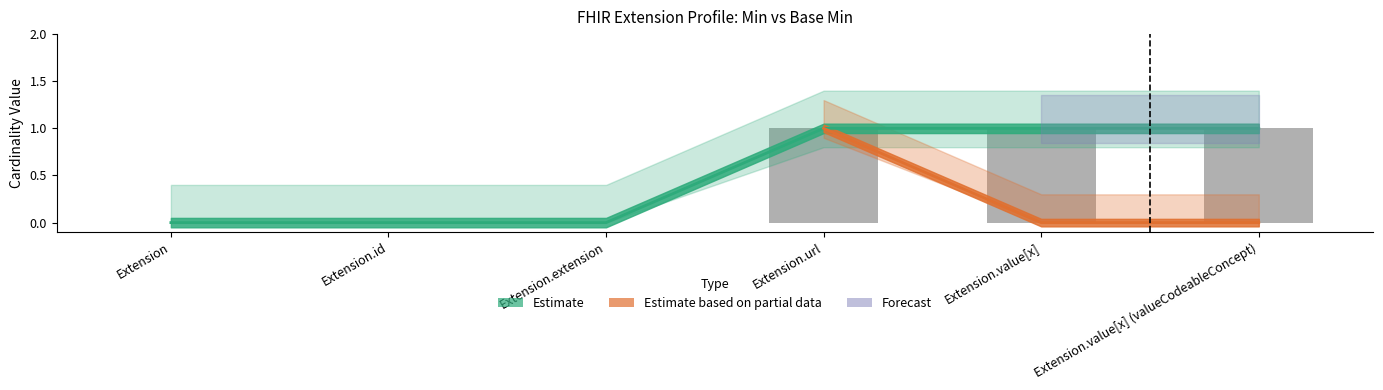

Which has a higher value, Extension.extension or Extension.id?

Extension.extension